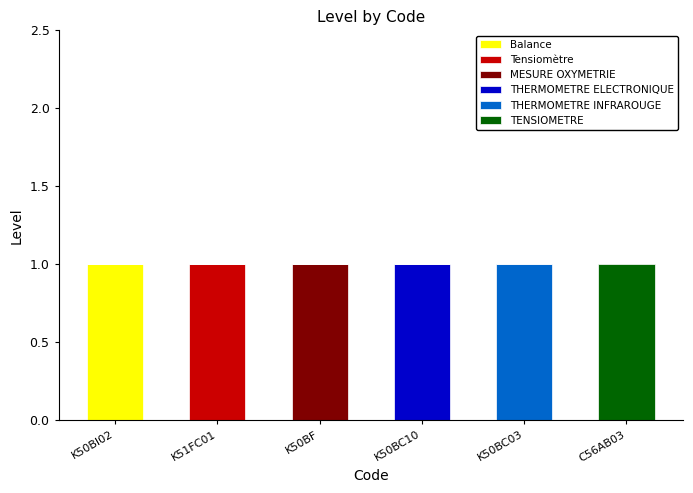

The Balance series shows 1 at K50BC03. True or false?

False